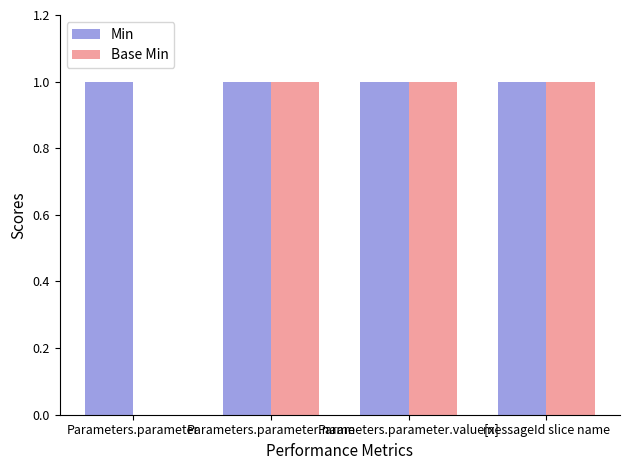

Which series has the largest total across all categories?

Min